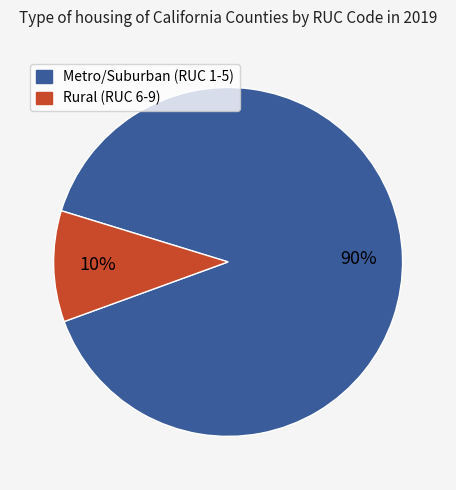

Is there any slice that represents more than half of the pie?

Yes